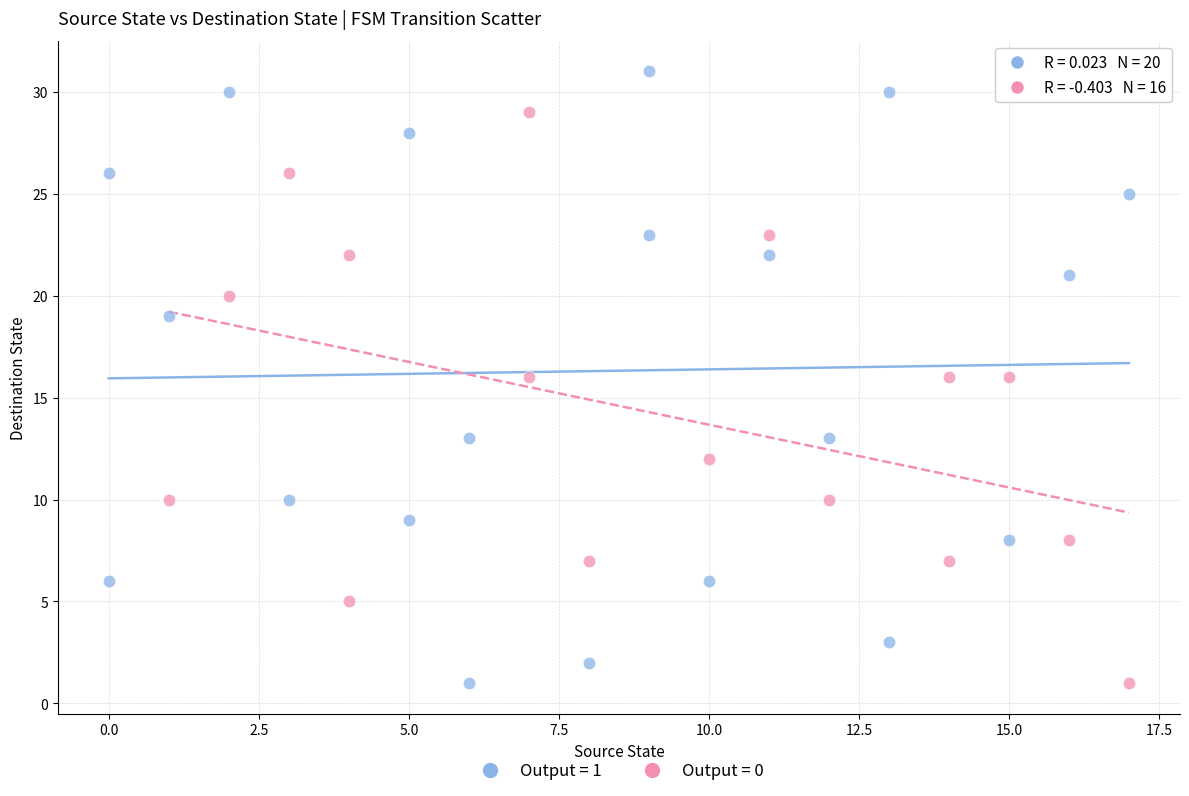

Which series has the largest Y range (max minus min)?

Output = 1